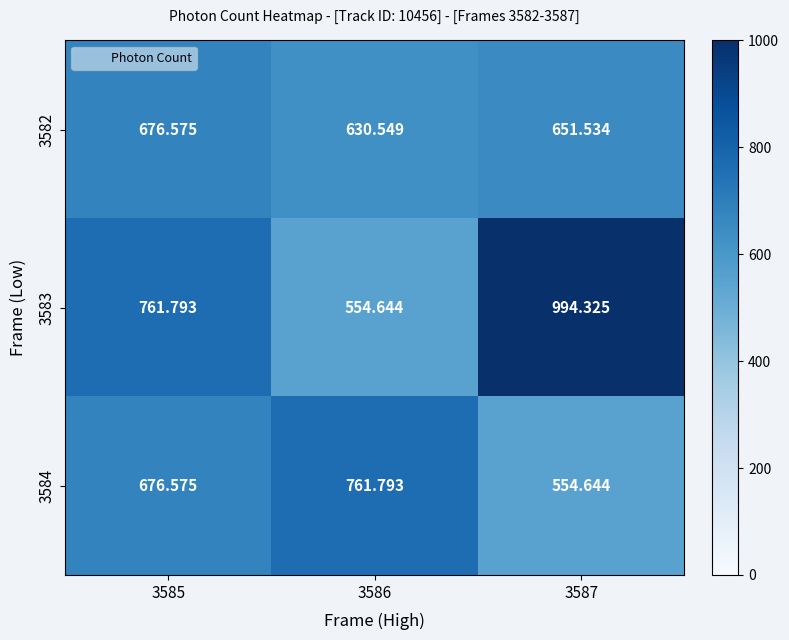

Is the value of 3583 at 3586 greater than the value of 3582 at 3586?

No